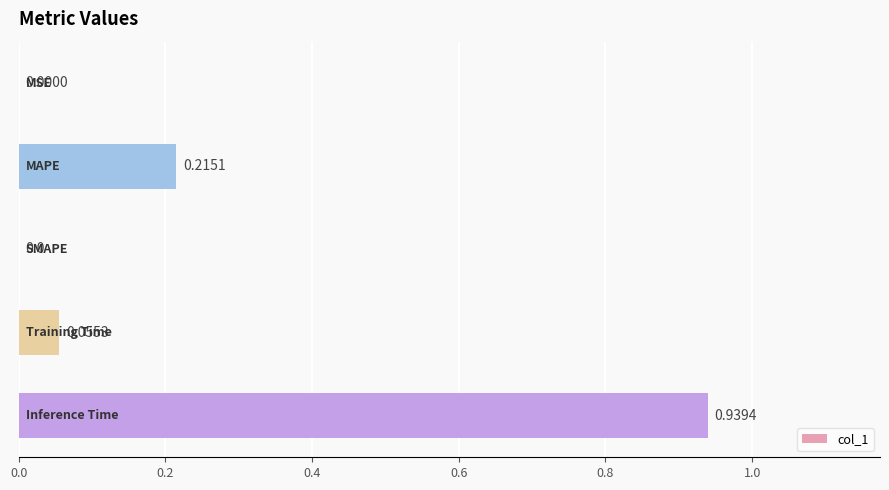

What is the sum of all values?

1.2